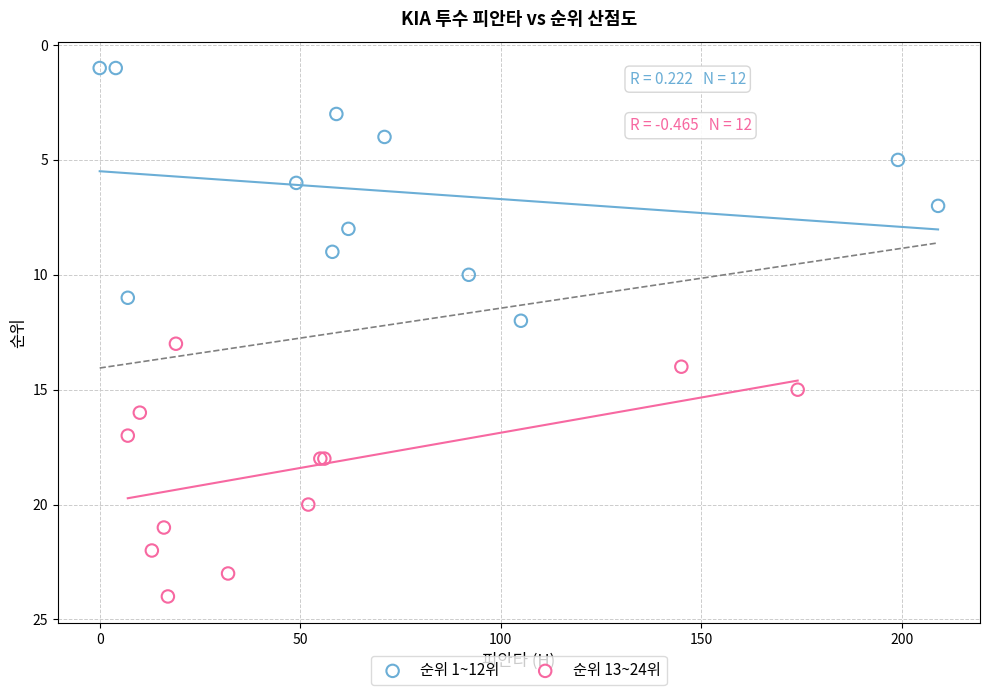

Which series reaches the minimum Y coordinate?

순위 1~12위